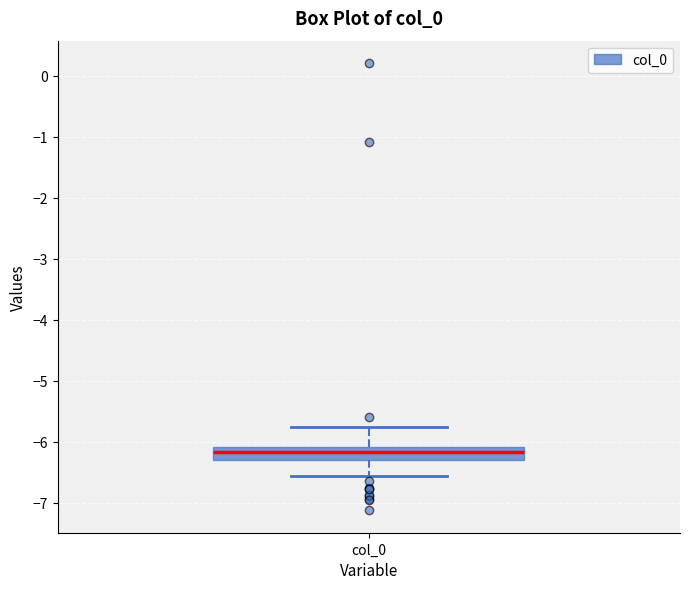

Where does the upper whisker of the box for col_0 end on the y-axis? The values are not printed on the chart, so give them approximately, as read against the axis.

-5.8